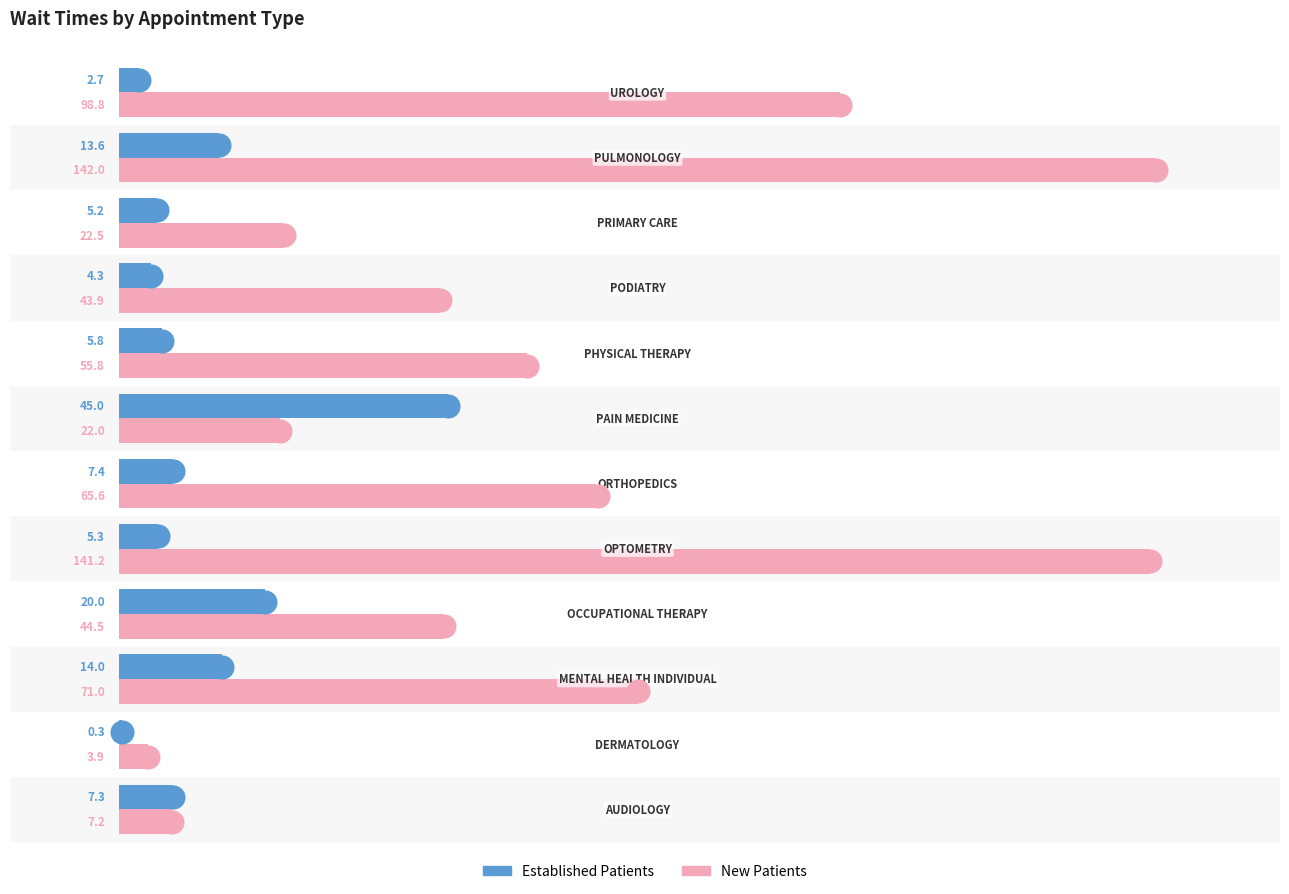

Is the value of NewPatients at 80 greater than the value of EstablishedPatients at −20?

Yes